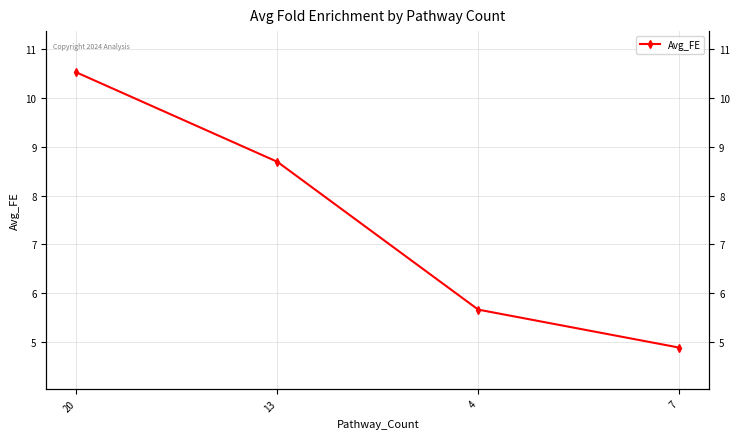

At which category does the chart reach its minimum across all series?

7